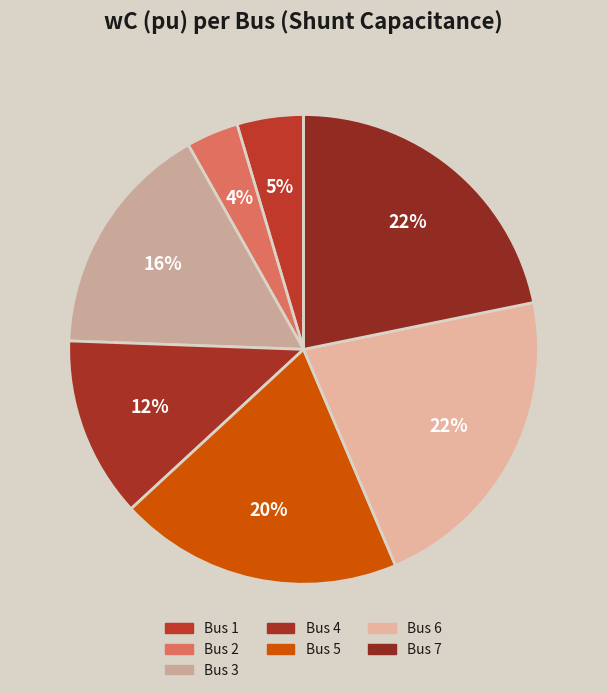

Does Bus 5 represent more than half of the total?

No